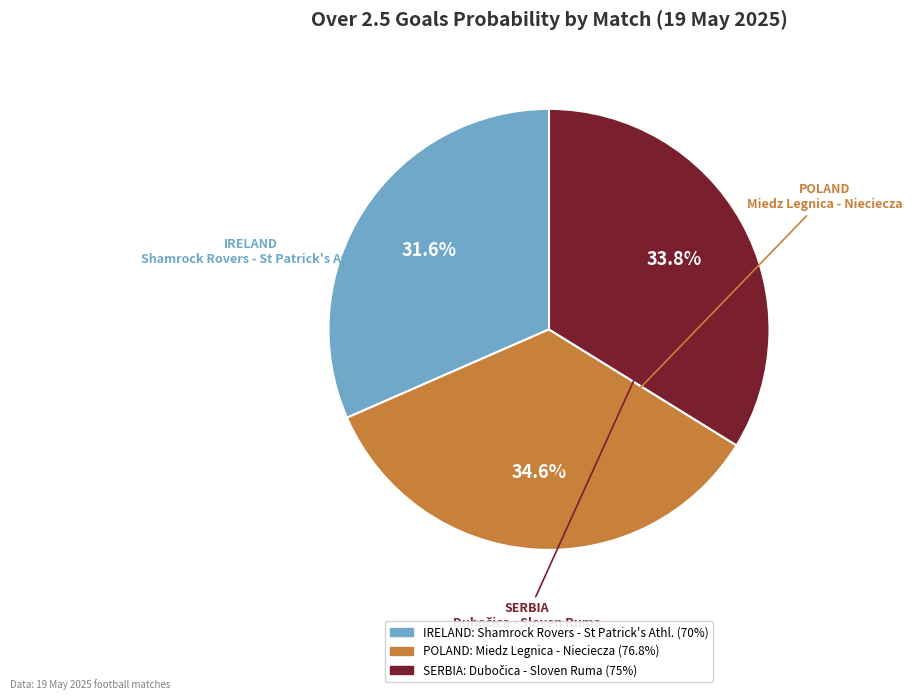

What percentage do Miedz Legnica - Nieciecza and Shamrock Rovers - St Patrick's Athl. together represent?

66.2%